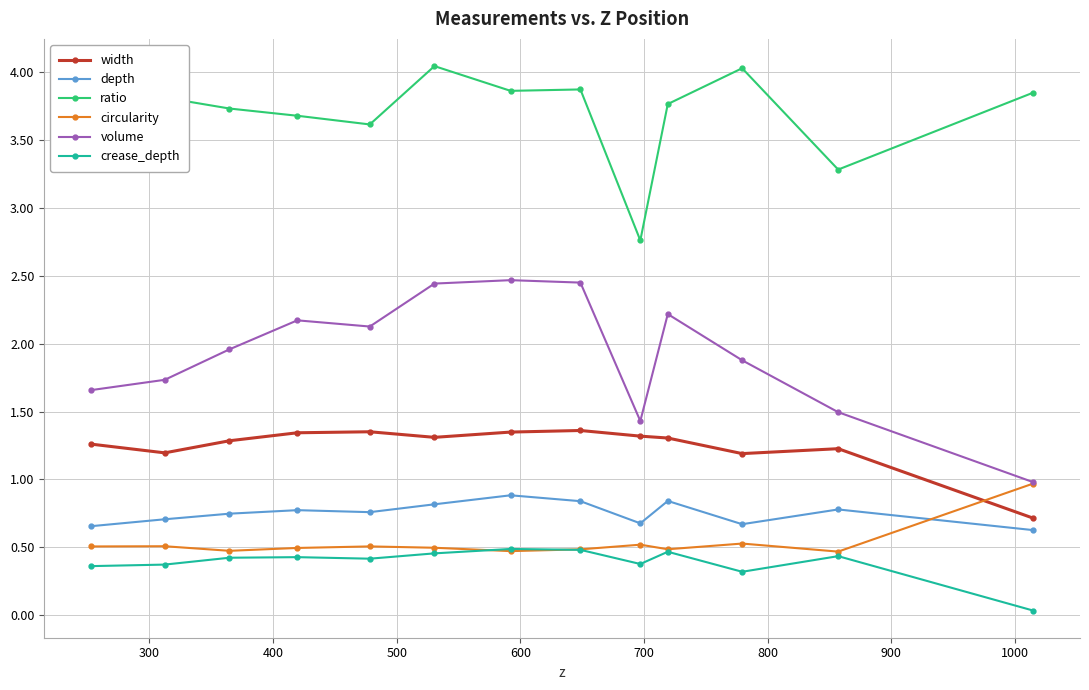

True or false: depth and ratio intersect in this chart.

False